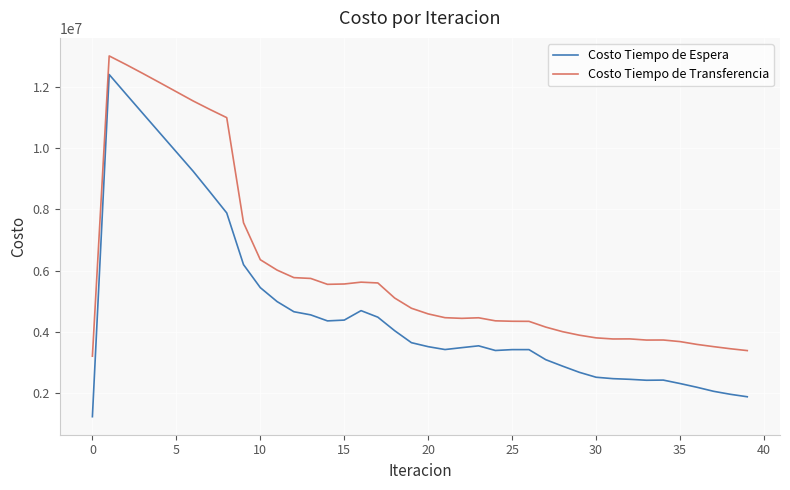

True or false: Costo Tiempo de Espera and Costo Tiempo de Transferencia intersect in this chart.

False